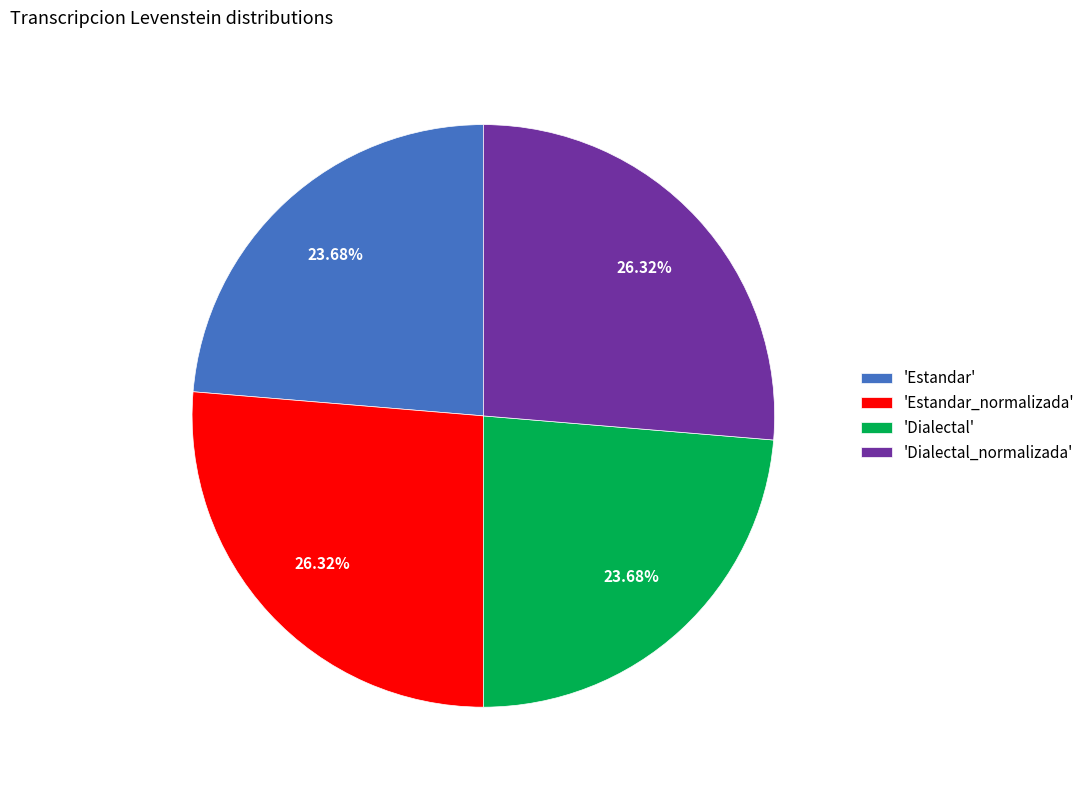

Does any single category account for the majority?

No